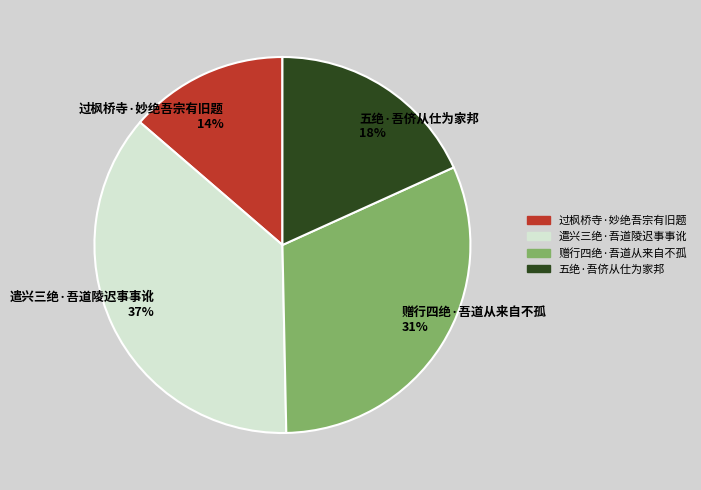

What is the smallest slice in the pie chart?

过枫桥寺·妙绝吾宗有旧题